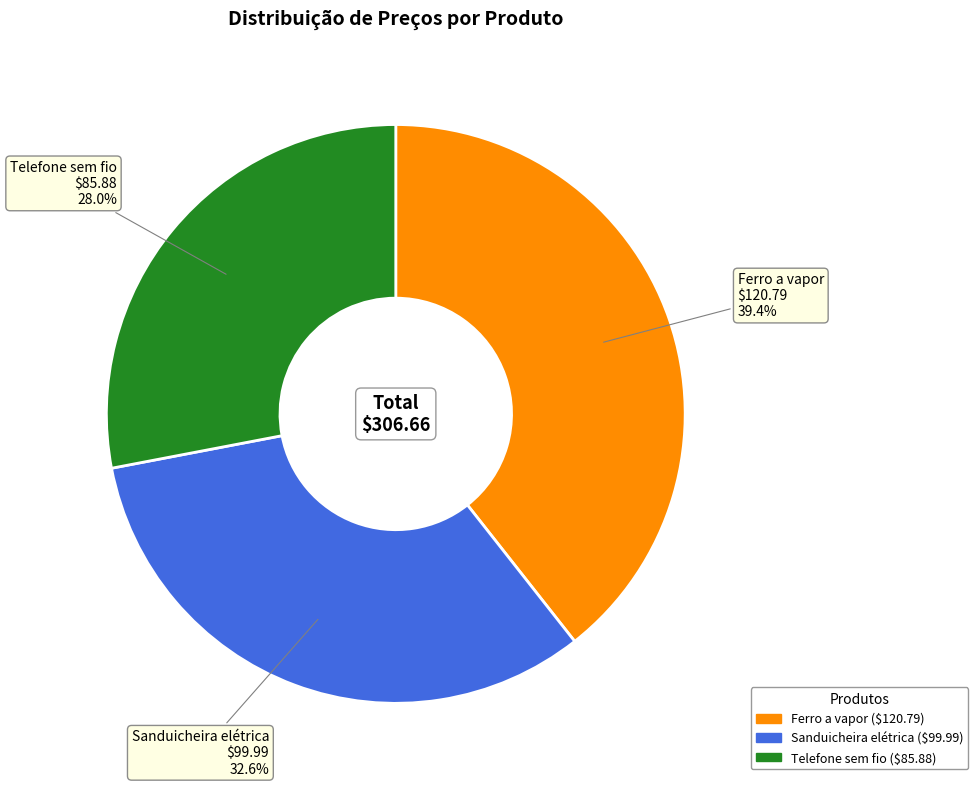

Which category has the smallest portion of the pie?

Telefone sem fio